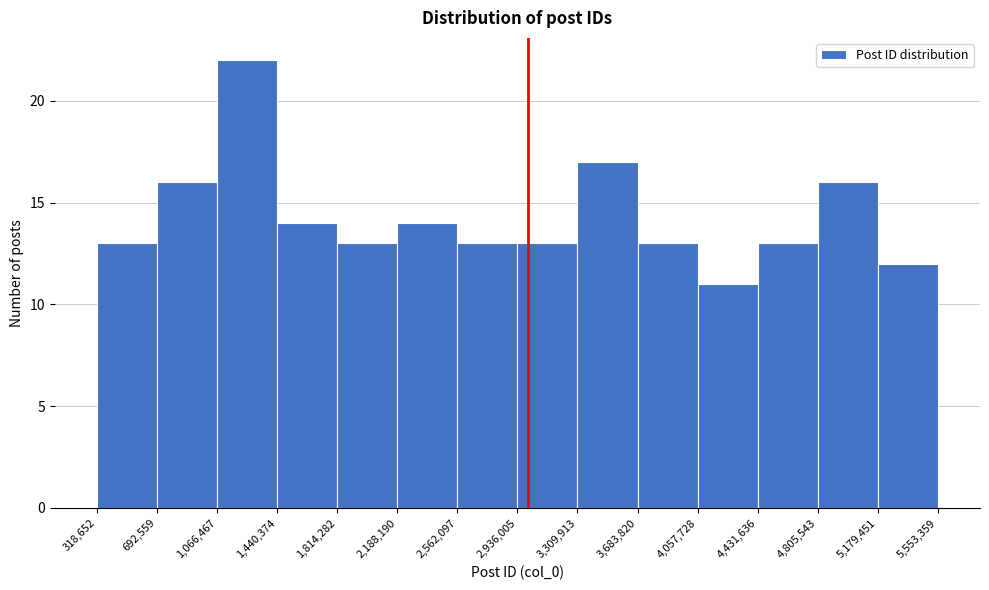

What is the height of the bar covering 3,683,820 to 4,057,728 on the x-axis? The values are not printed on the chart, so give them approximately, as read against the axis.

13